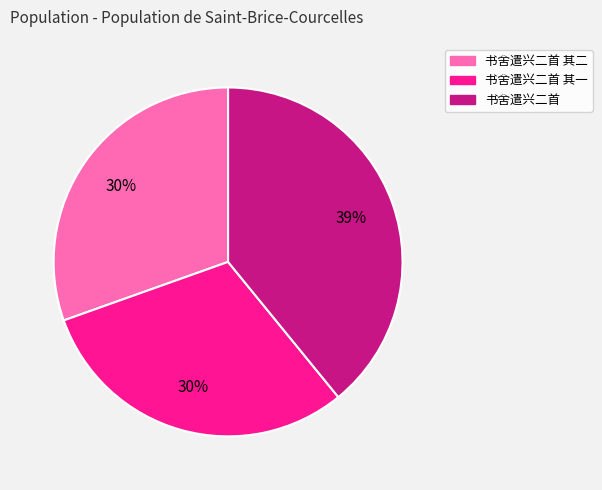

To the nearest percent, what is the difference between the largest and smallest slice percentages?

9%